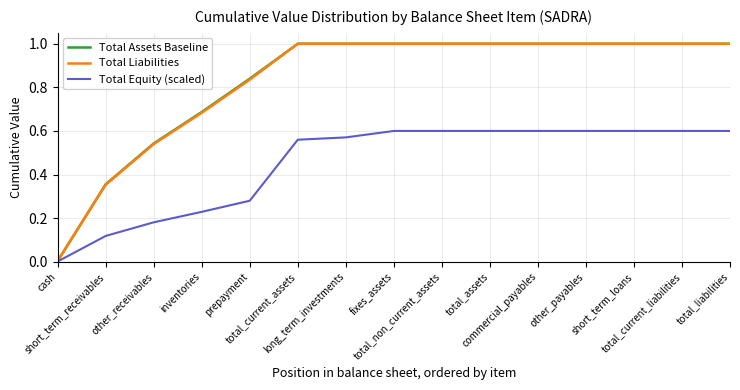

Is it true that Total Equity (scaled) equals 1.0 at total_liabilities?

False